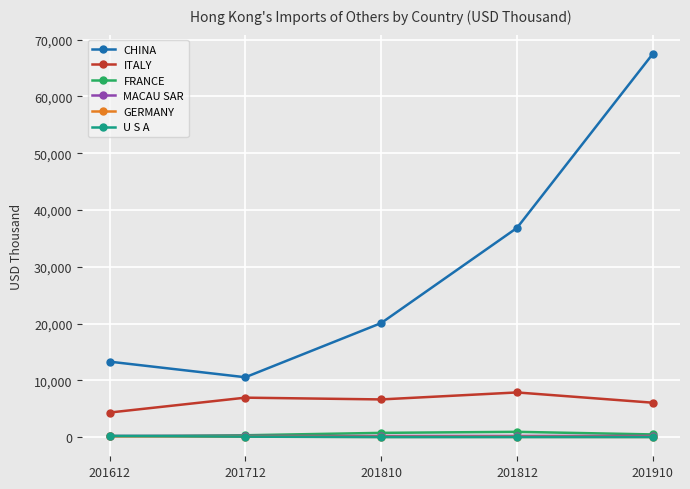

What is the average value of the FRANCE series?

554.2